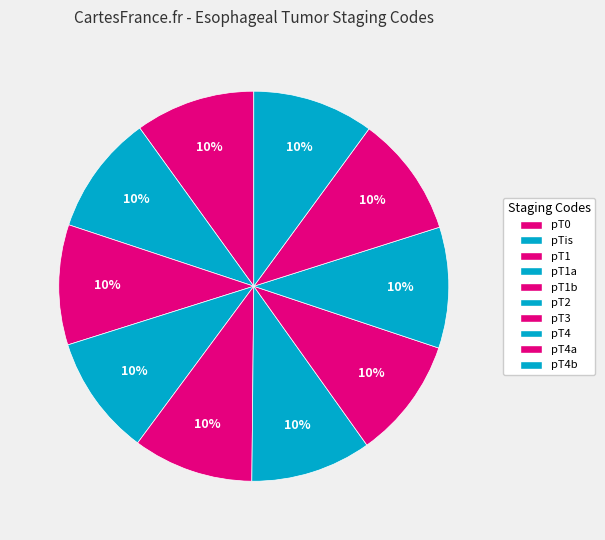

True or false: pTis accounts for 23% of the total.

False